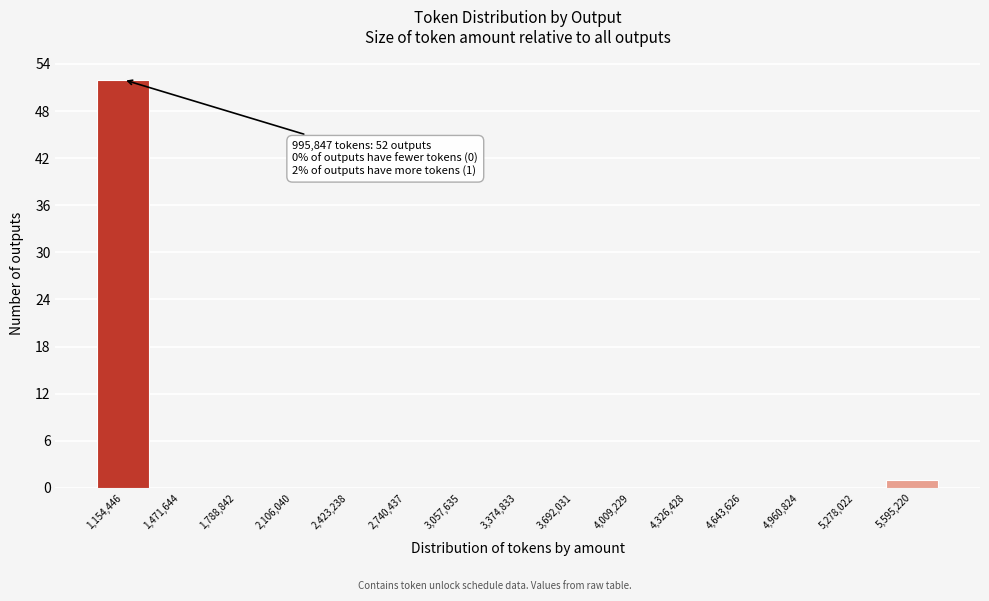

Over which range of the x-axis is the bar tallest?

1000000 to 1300000